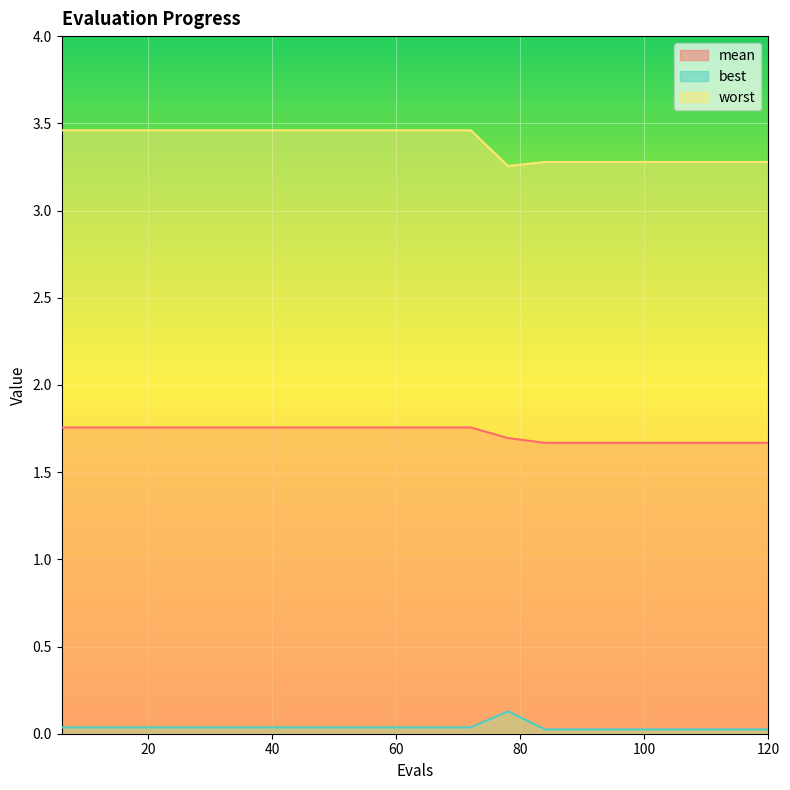

At how many categories does at least one series exceed 3?

20